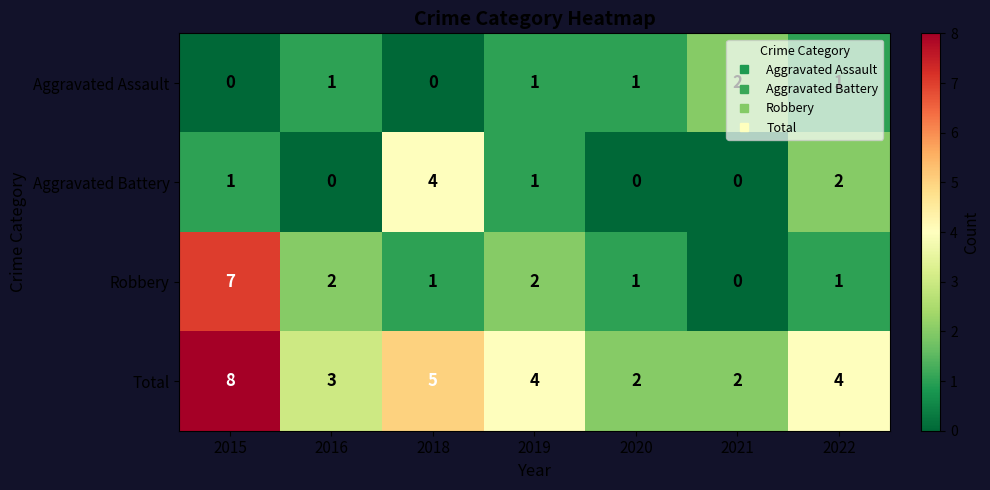

How many values in the Robbery series are below 1?

1